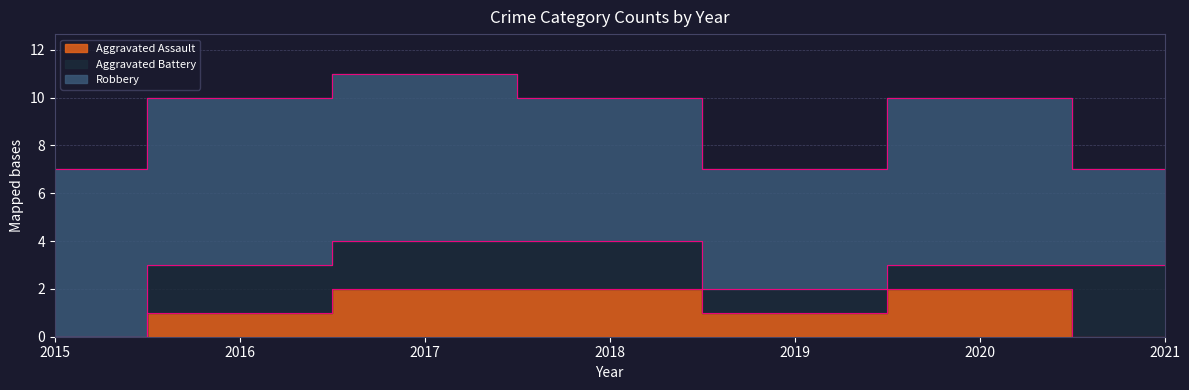

What is the sum of the Aggravated Assault values at 2019 and 2015?

1